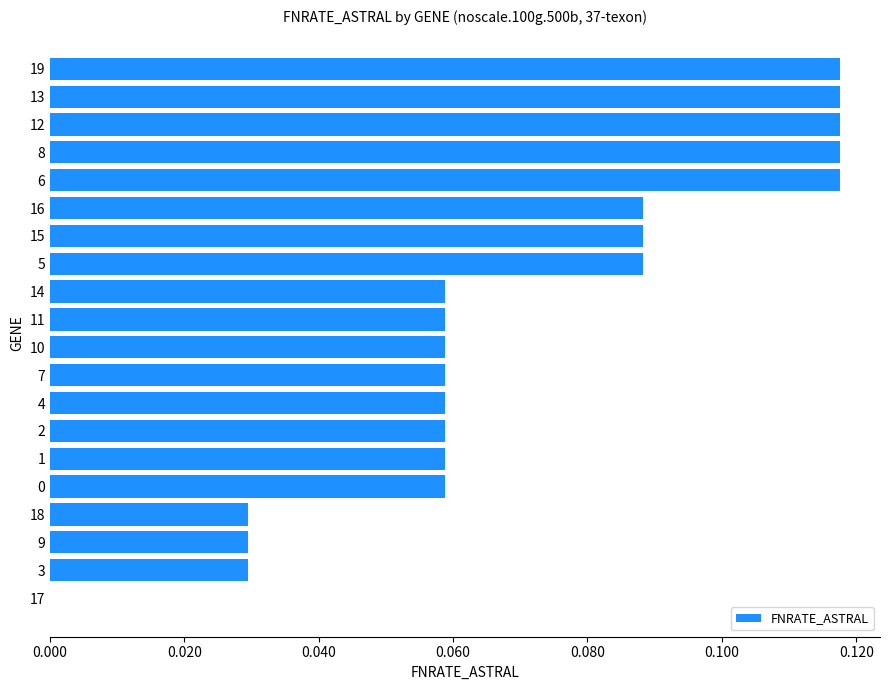

The value at 18 is 0.0. True or false?

True